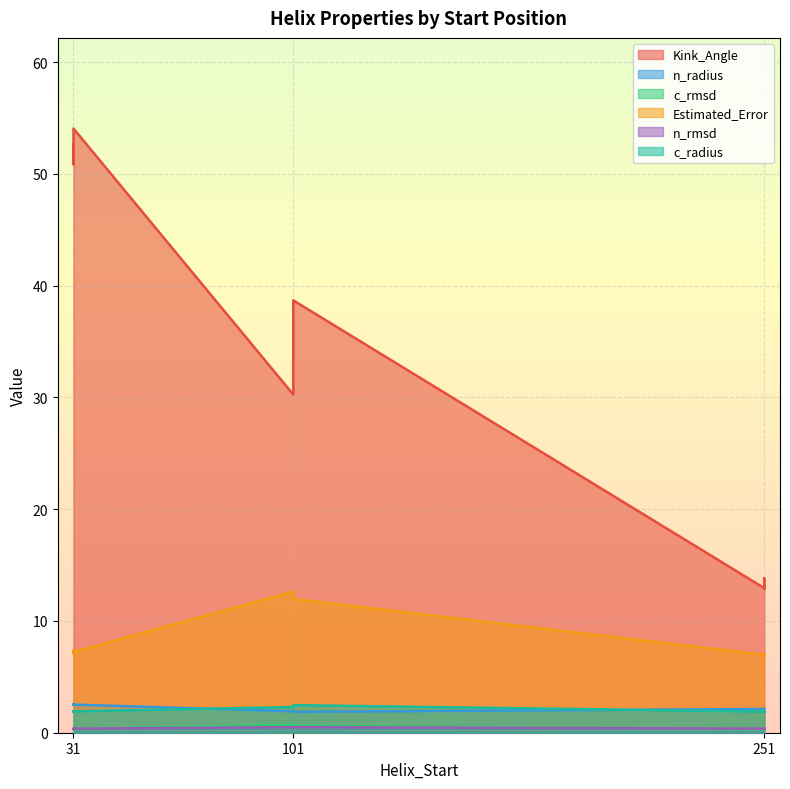

Count the c_radius values in the range 1 to 2.

8